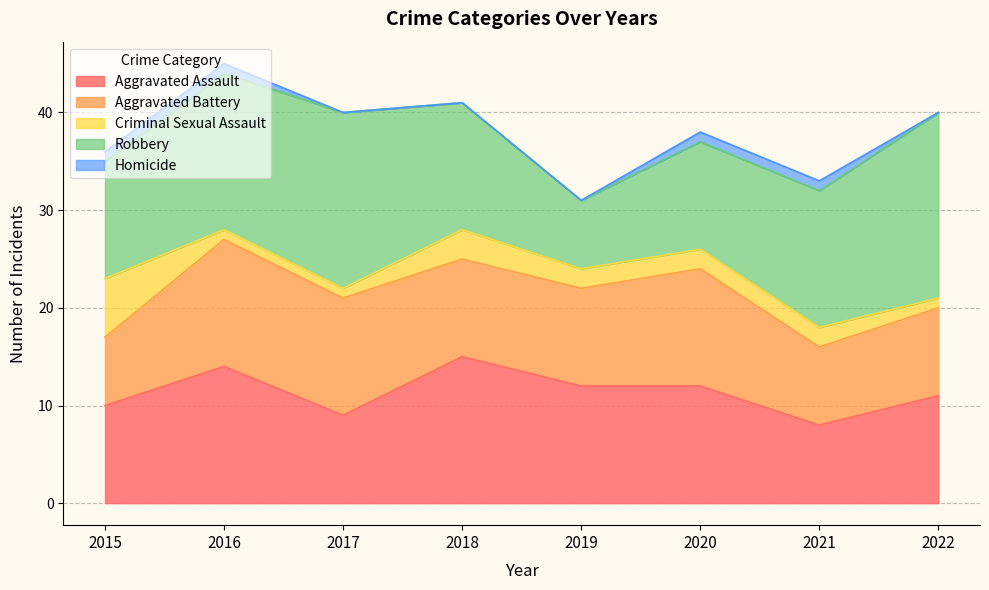

What is the average value of the Aggravated Assault series?

11